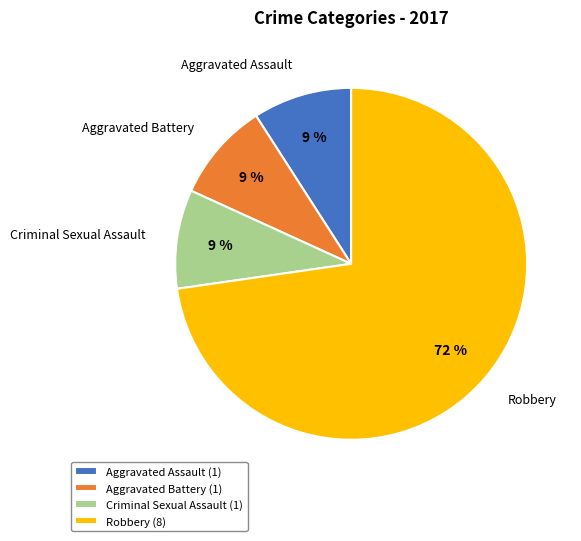

What is the largest slice in the pie chart?

Robbery